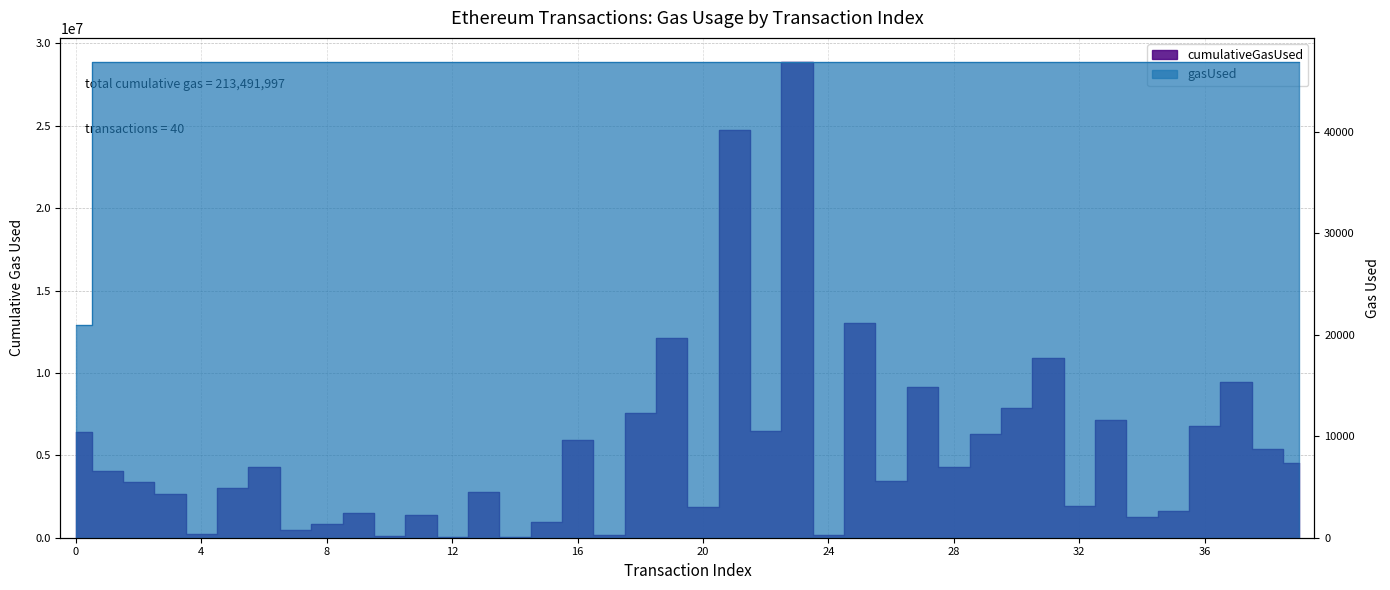

How many lines are shown in the chart?

2